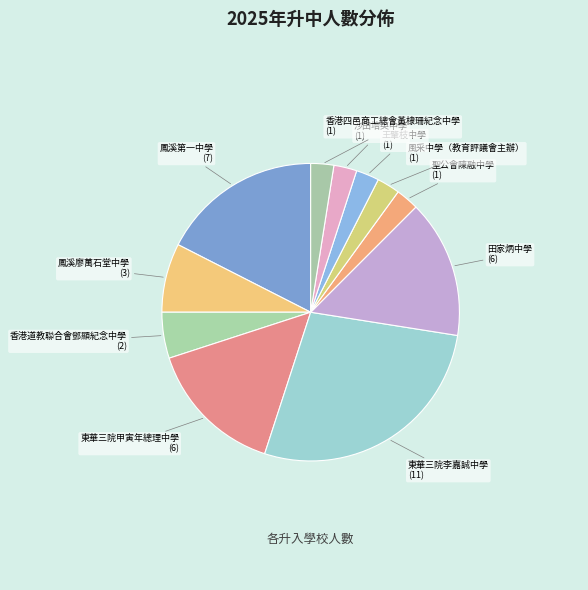

Which category has the biggest portion of the pie?

東華三院李嘉誠中學